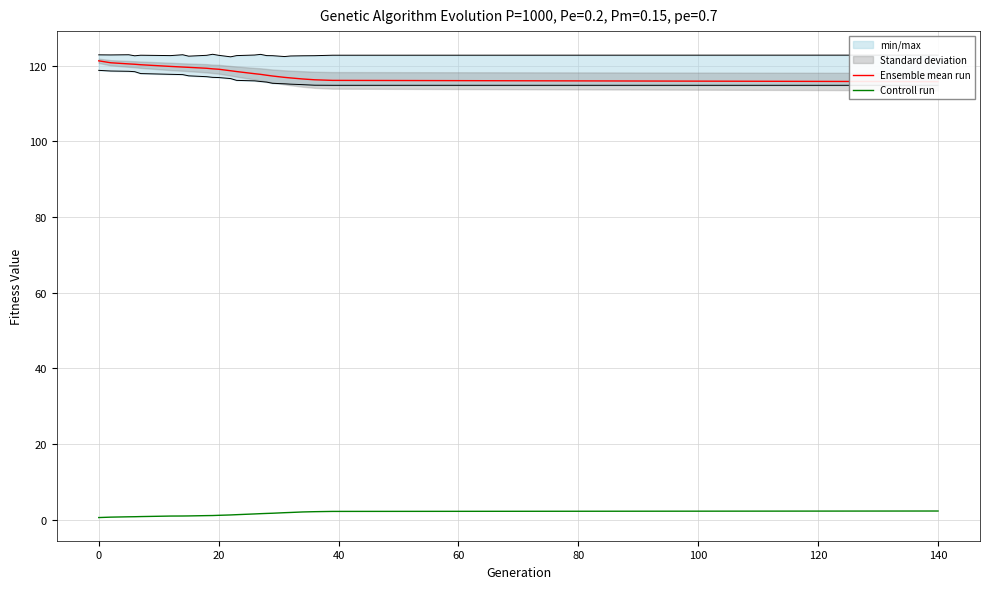

Is the value of Controll run at 20 greater than the value of Ensemble mean run at 10?

No